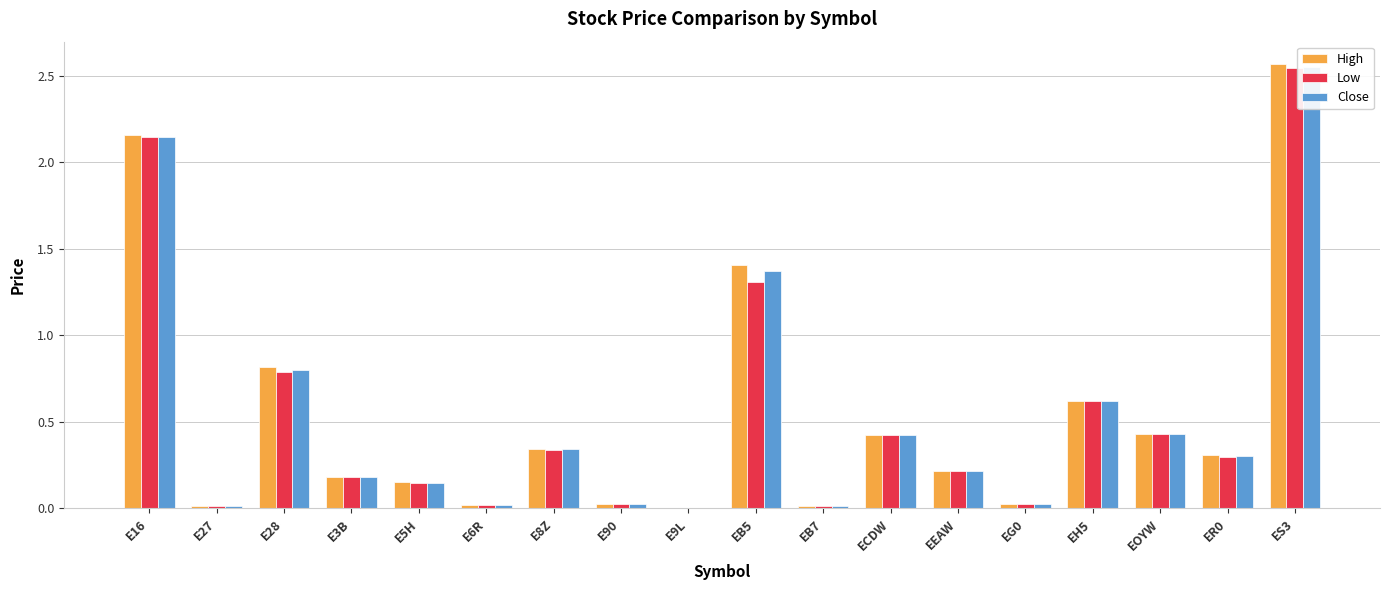

What is the label of the 16th bar from the right?

E28